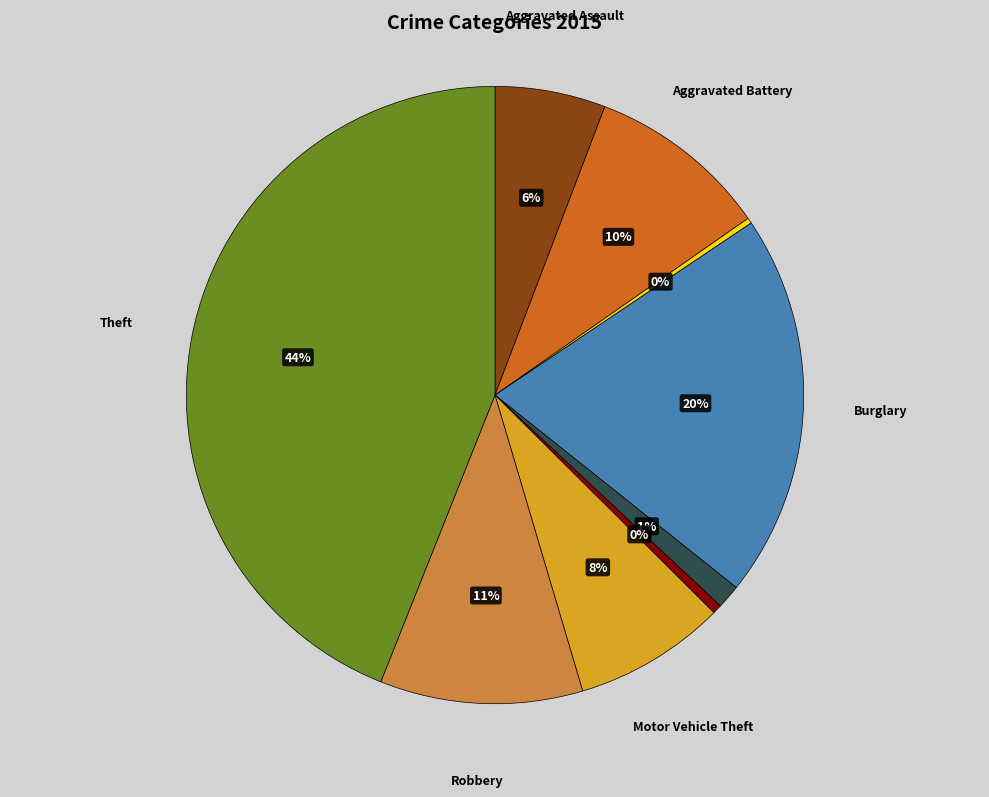

To the nearest percent, what is the average slice percentage?

11%